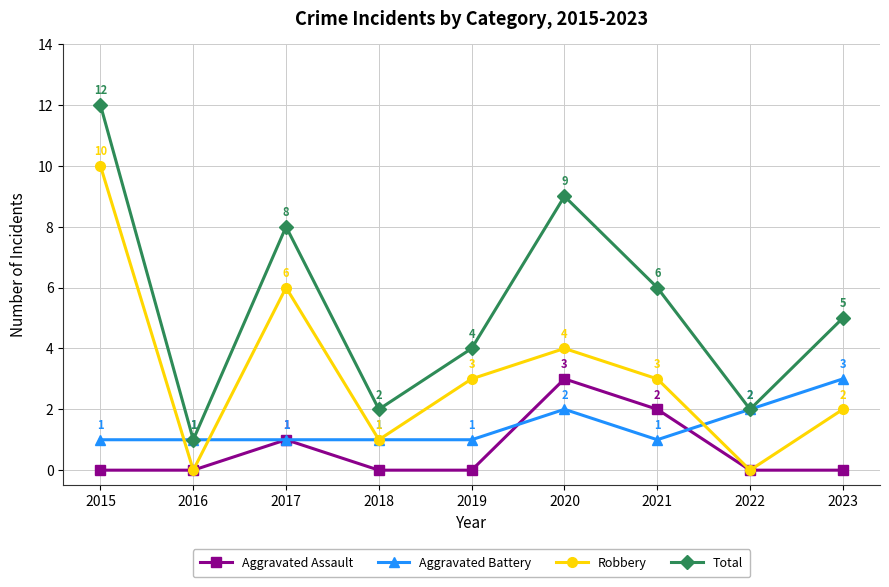

What is the value of the Robbery point at the 9th from the left?

2